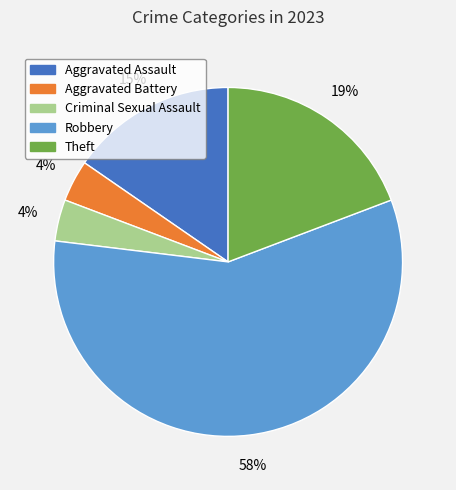

To the nearest percent, what is the difference between the largest and smallest slice percentages?

54%